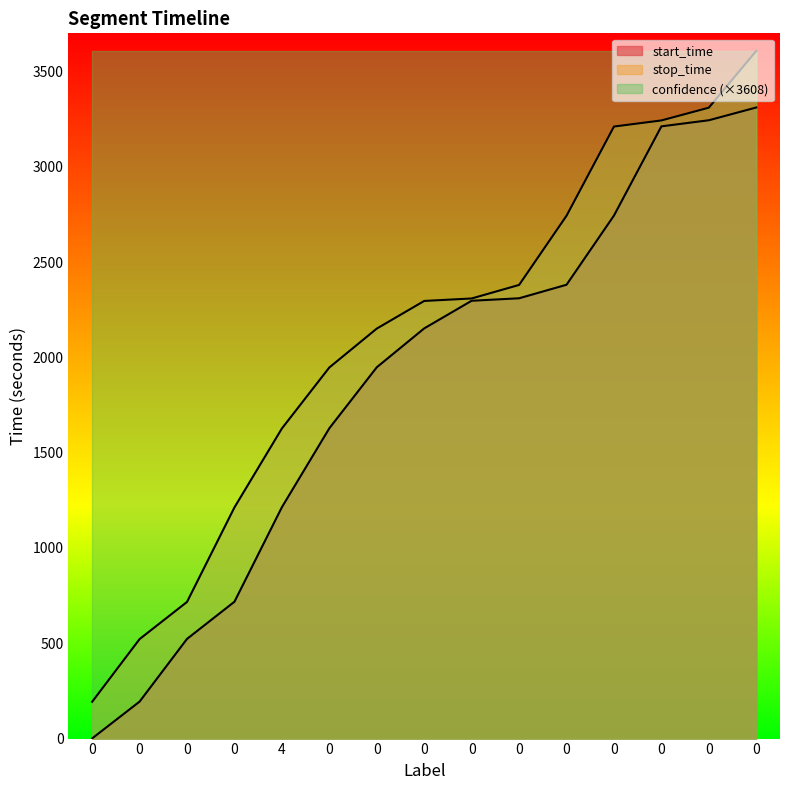

Reading right to left, list all the values displayed in this chart.

start_time: 3311	3244	3212	2744	2381	2310	2297	2152	1948	1628	1214	718	523	194	1
stop_time: 3608	3310	3243	3211	2743	2380	2309	2296	2151	1947	1627	1213	717	522	193